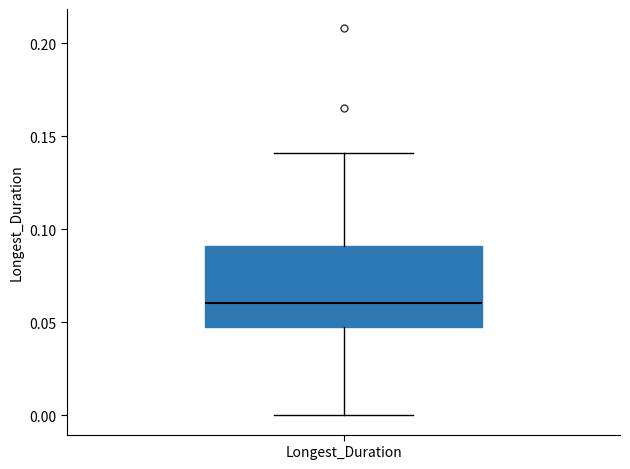

Read this box plot against the y-axis: the position of the median line, the range covered by the box, and the ends of both whiskers. The values are not printed on the chart, so give them approximately, as read against the axis.

median 0.06, box 0.05 to 0.09, whiskers 0.00 to 0.14